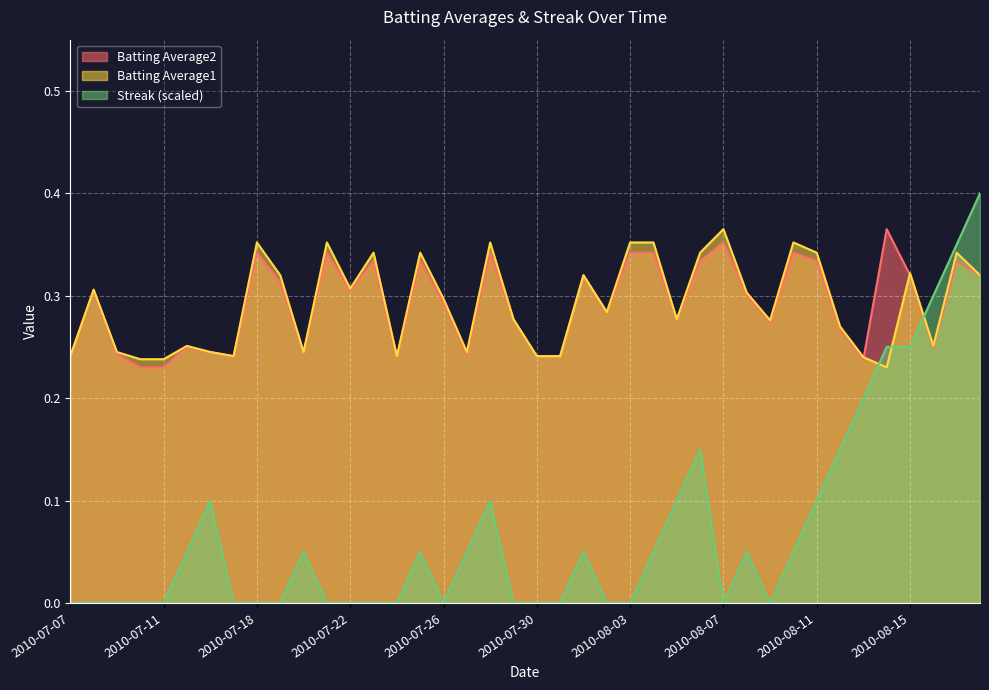

List the labels in order of Batting Average1 value, largest first.

2010-08-07, 2010-07-18, 2010-07-21, 2010-07-28, 2010-08-03, 2010-08-04, 2010-08-10, 2010-07-23, 2010-07-25, 2010-08-06, 2010-08-11, 2010-08-17, 2010-08-15, 2010-07-19, 2010-08-01, 2010-08-18, 2010-07-22, 2010-07-08, 2010-08-08, 2010-07-26, 2010-08-02, 2010-07-29, 2010-08-05, 2010-08-09, 2010-08-12, 2010-07-15, 2010-08-16, 2010-07-09, 2010-07-16, 2010-07-20, 2010-07-27, 2010-07-07, 2010-07-17, 2010-07-24, 2010-07-30, 2010-07-31, 2010-08-13, 2010-07-10, 2010-07-11, 2010-08-14